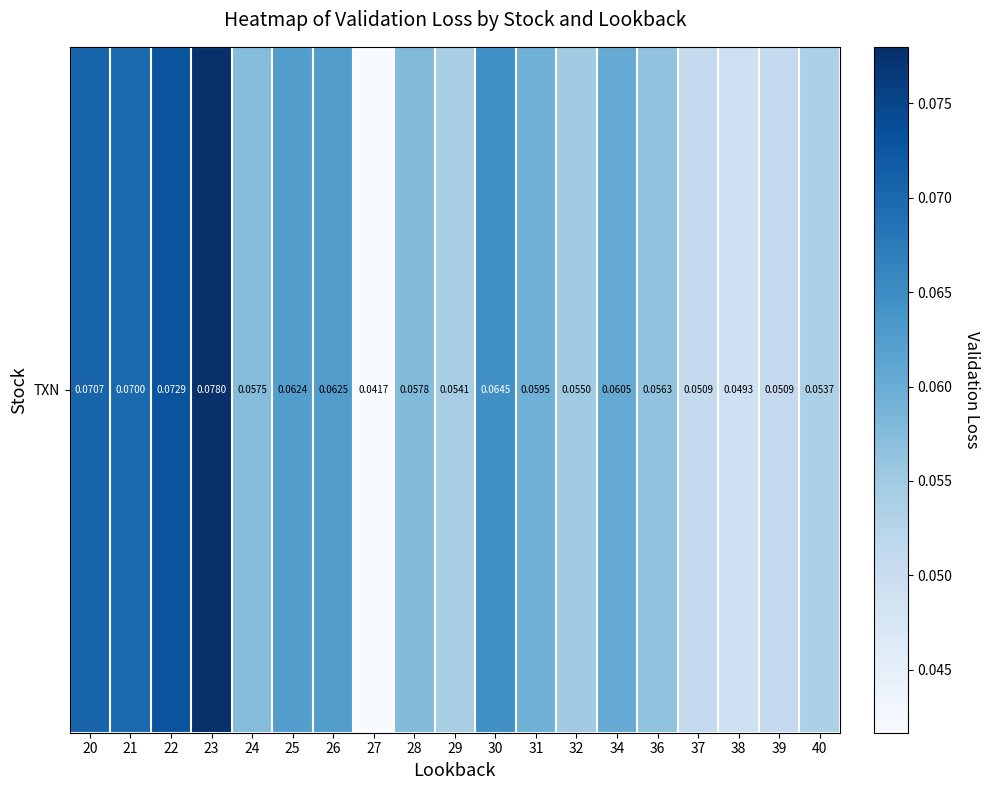

List the labels in order of value, largest first.

23, 22, 20, 21, 30, 26, 25, 34, 31, 28, 24, 36, 32, 29, 40, 37, 39, 38, 27